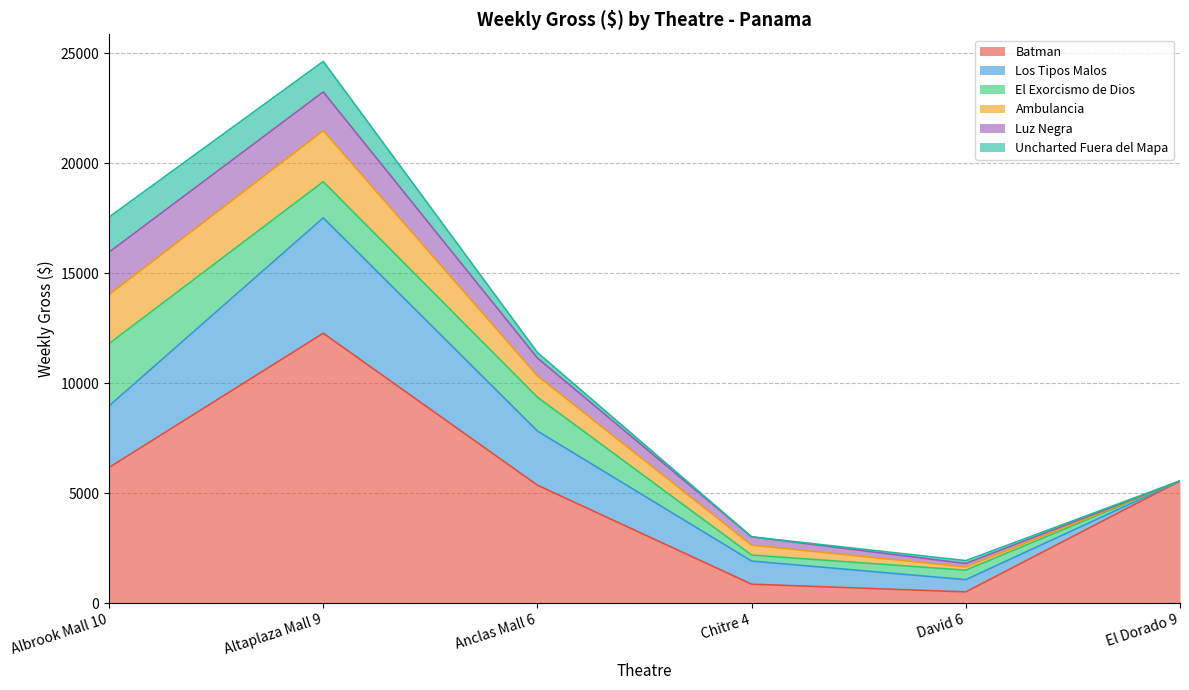

How many values in the Los Tipos Malos series exceed 2463?

3